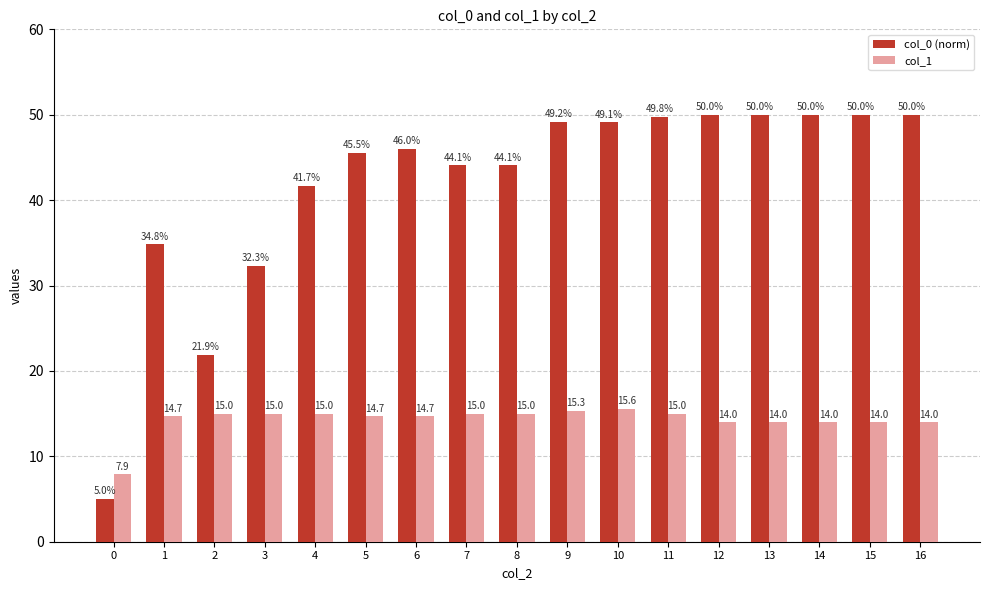

Which series has the largest total across all categories?

col_0 (norm)